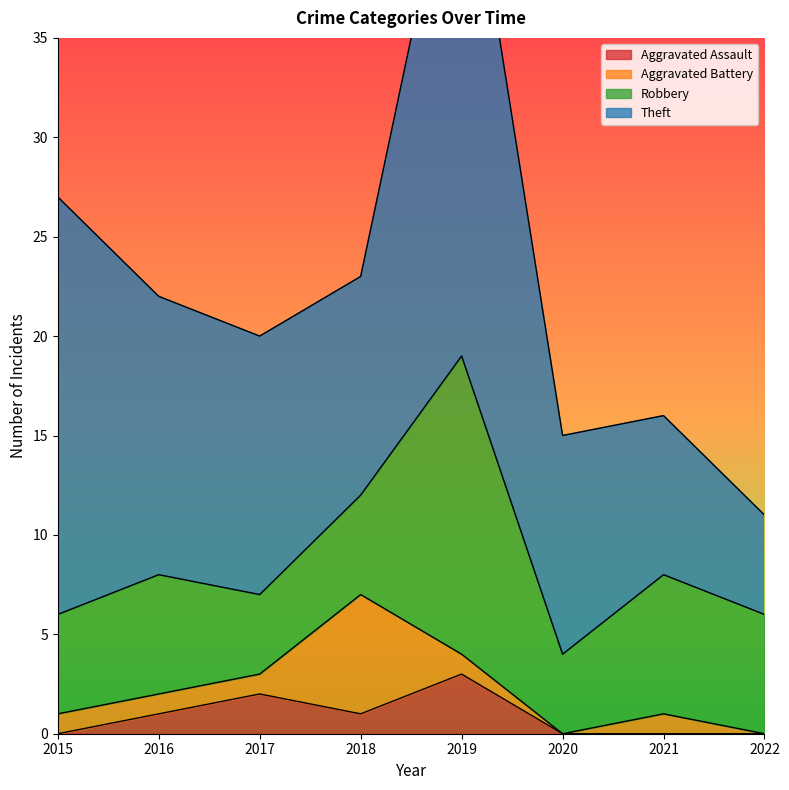

Rank the series by their maximum value, from highest to lowest.

Theft, Robbery, Aggravated Battery, Aggravated Assault